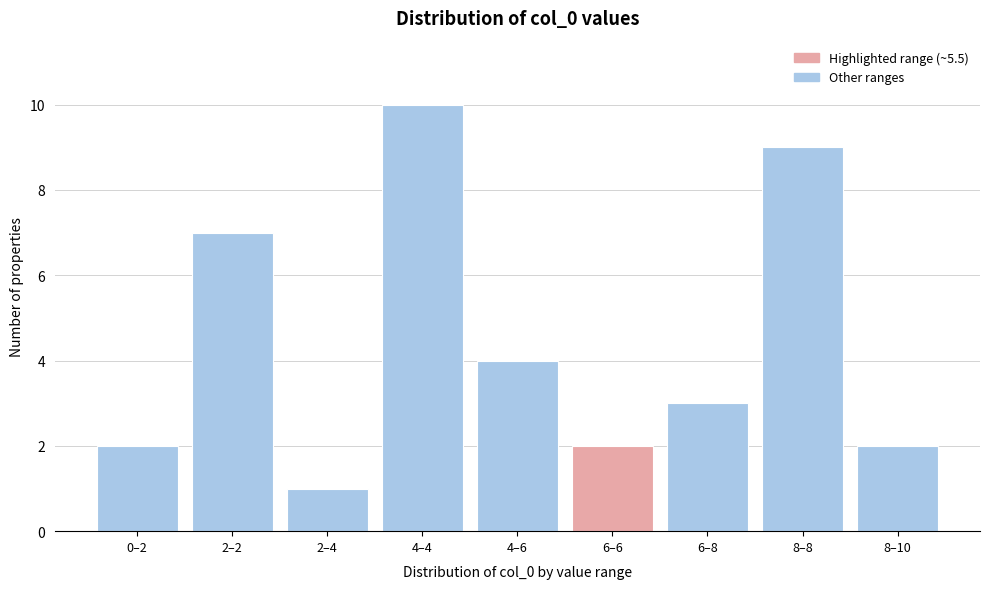

Reading left to right, transcribe all the data shown in this chart.

2	7	1	10	4	2	3	9	2